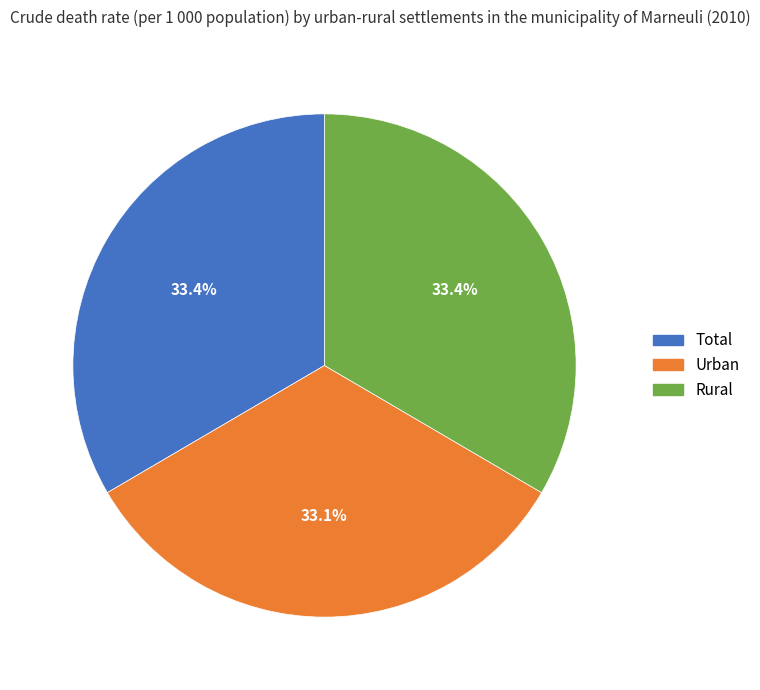

Does any single category account for the majority?

No